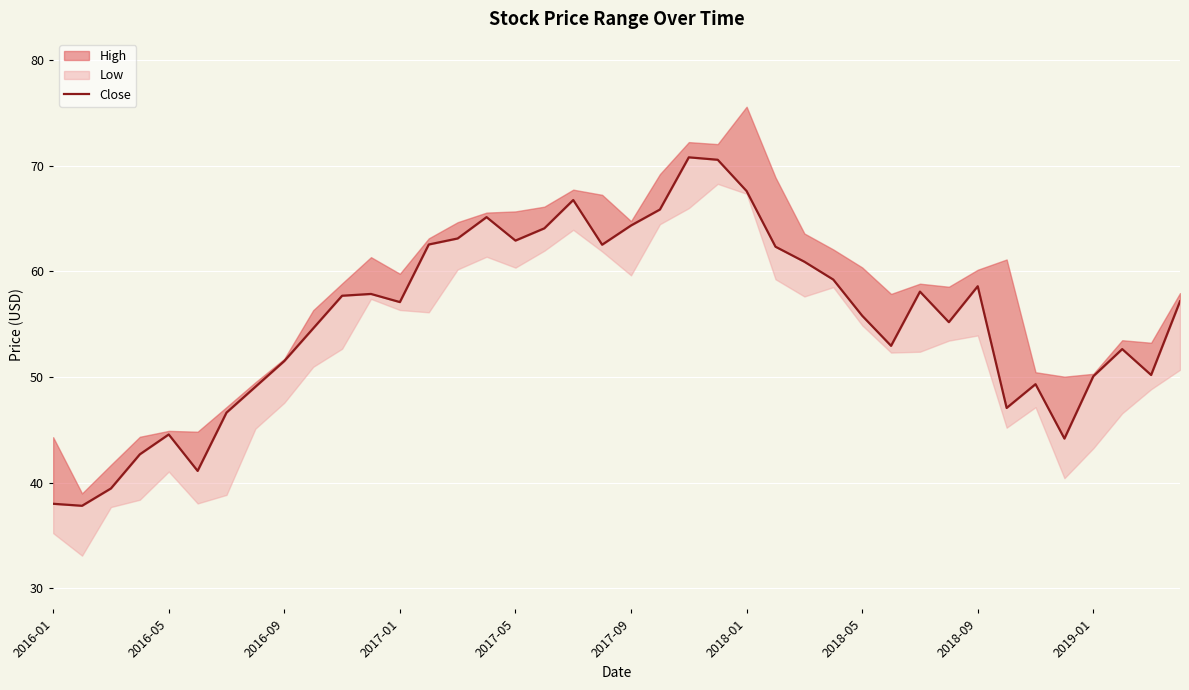

Read the value at 33.

47.1